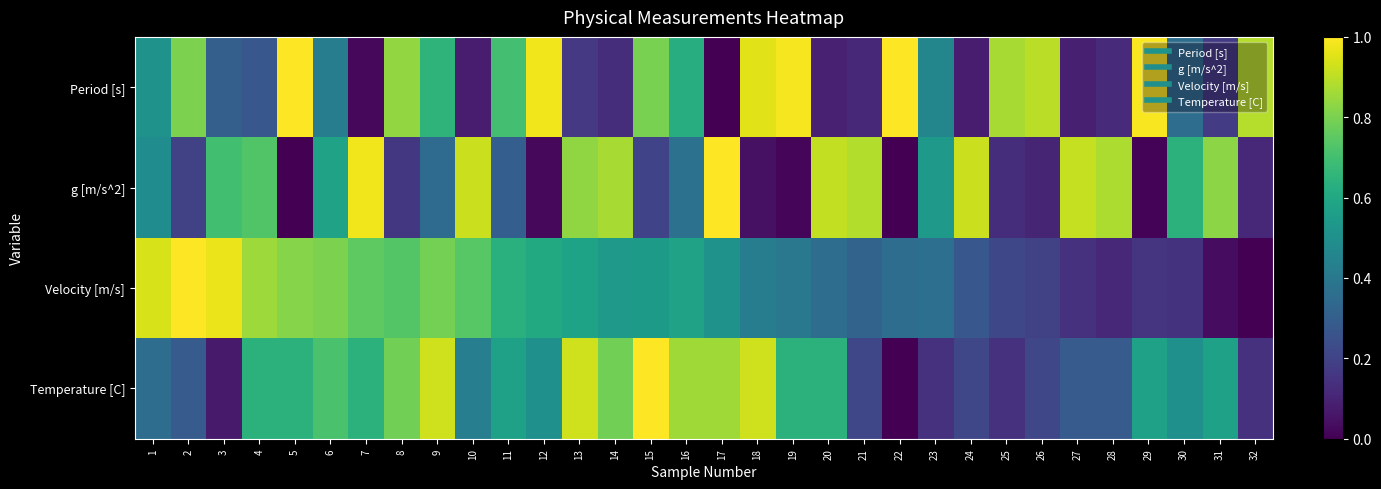

At which category does the chart reach its peak across all series?

5